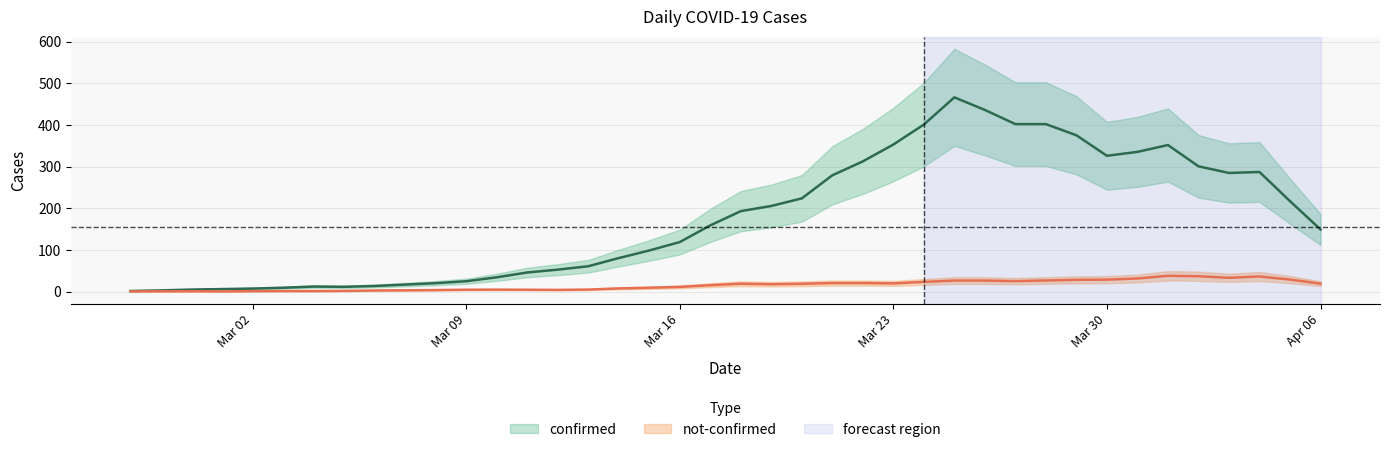

The value of not-confirmed at 2020-03-02 is 0. True or false?

False